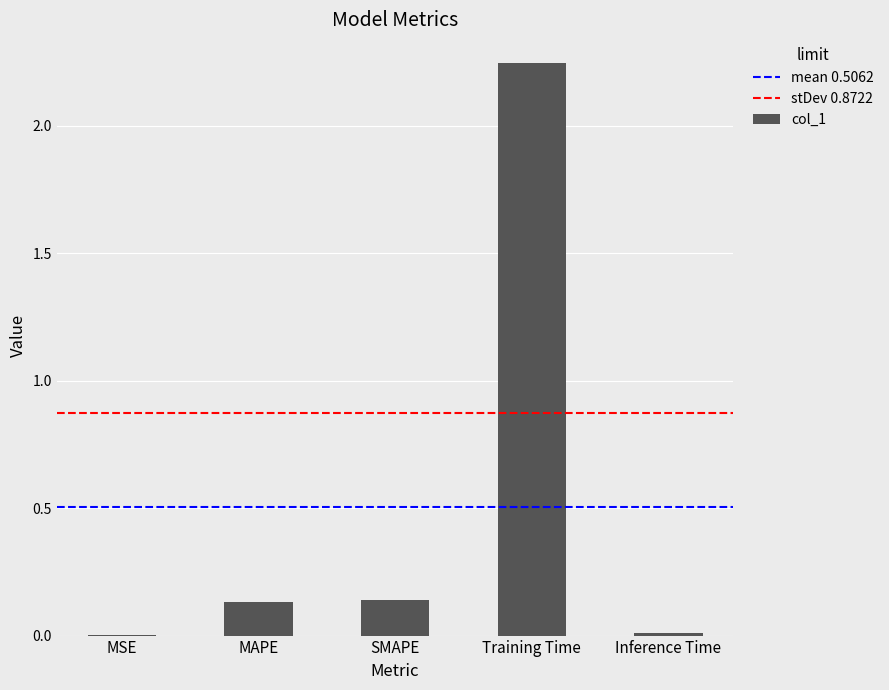

The chart shows a value of 0.0 at MSE. True or false?

True